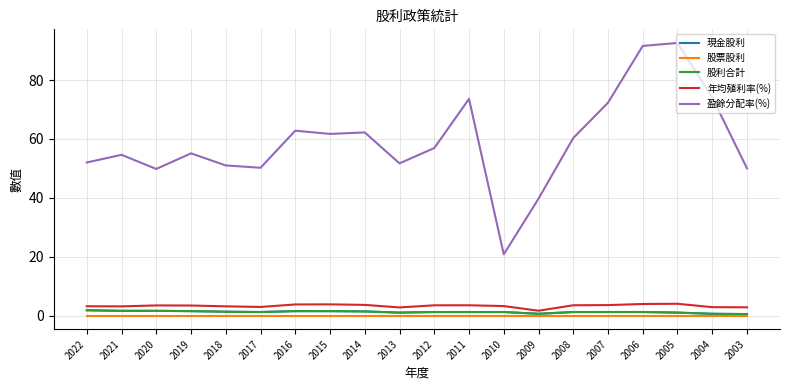

True or false: 現金股利 and 年均殖利率(%) intersect in this chart.

False